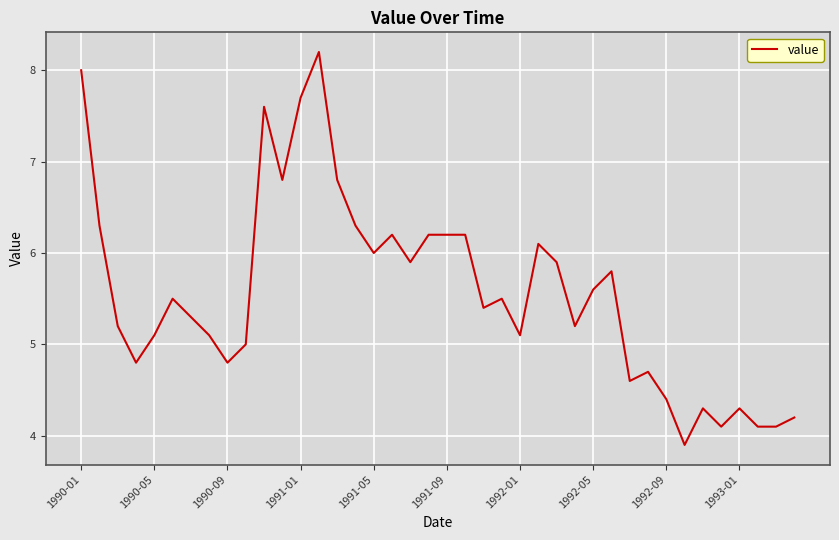

What is the minimum value shown in the chart?

3.9